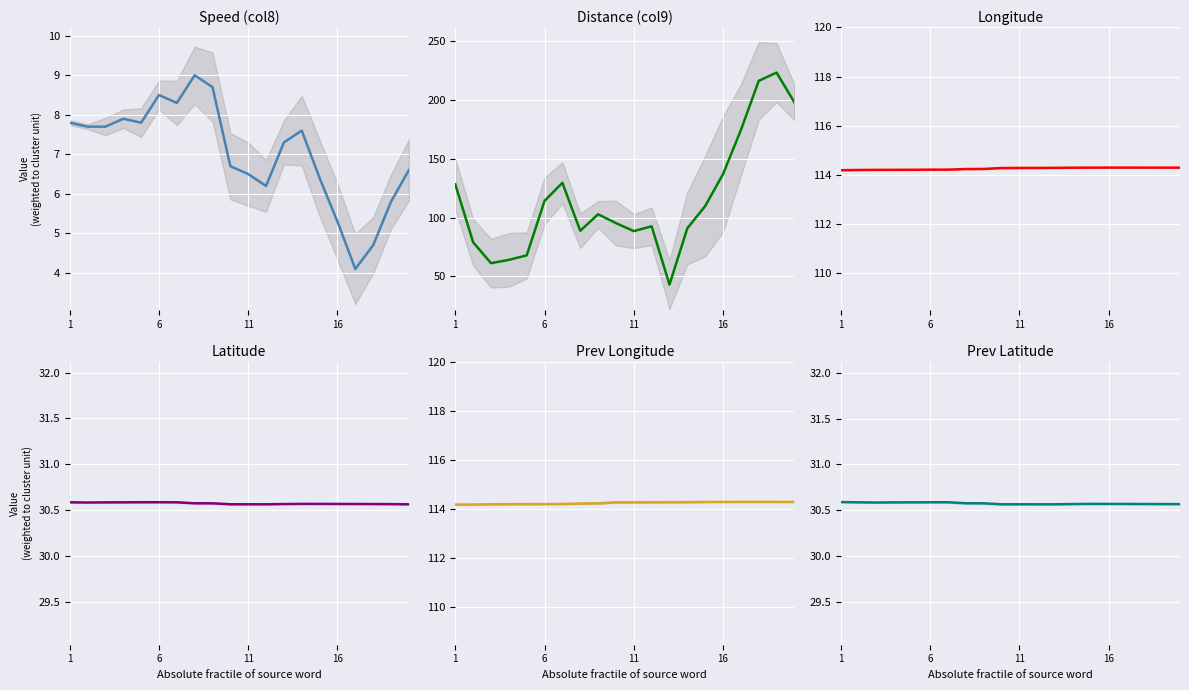

The Speed (col8) series shows 12.7 at 6. True or false?

False